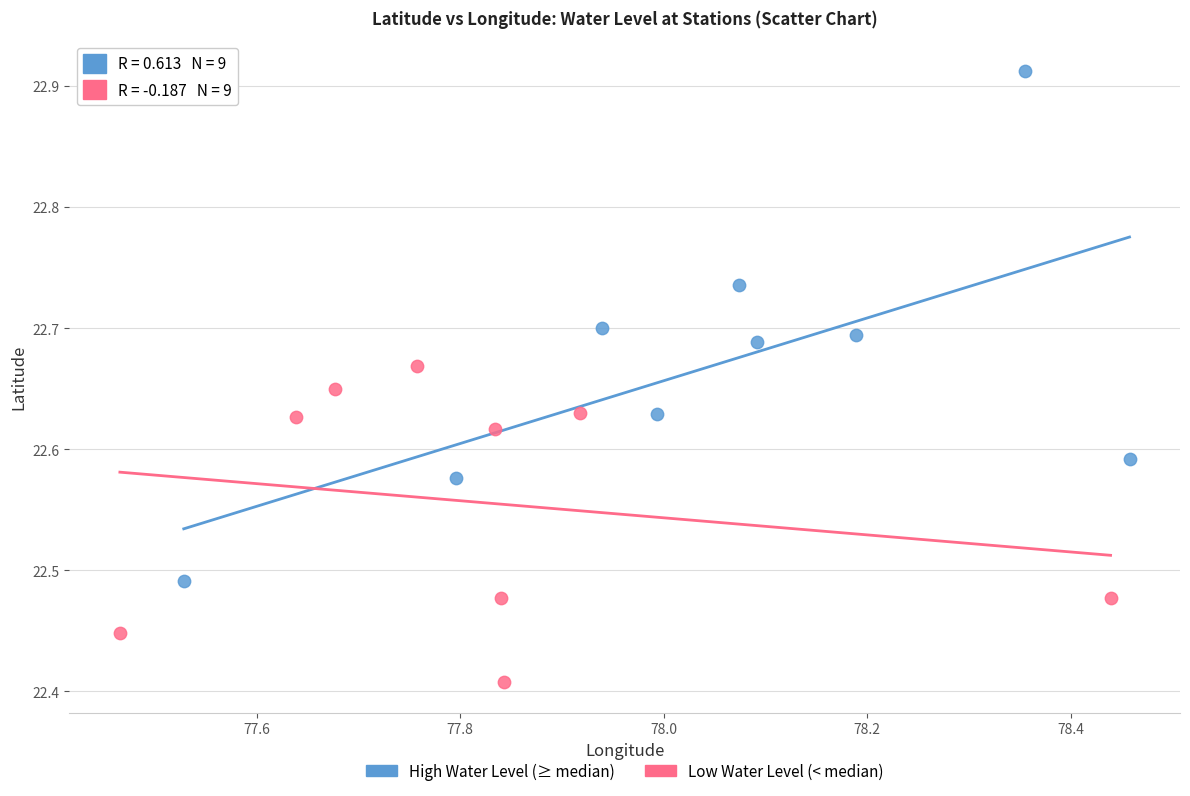

Which series reaches the minimum Y coordinate?

Low Water Level (< median)